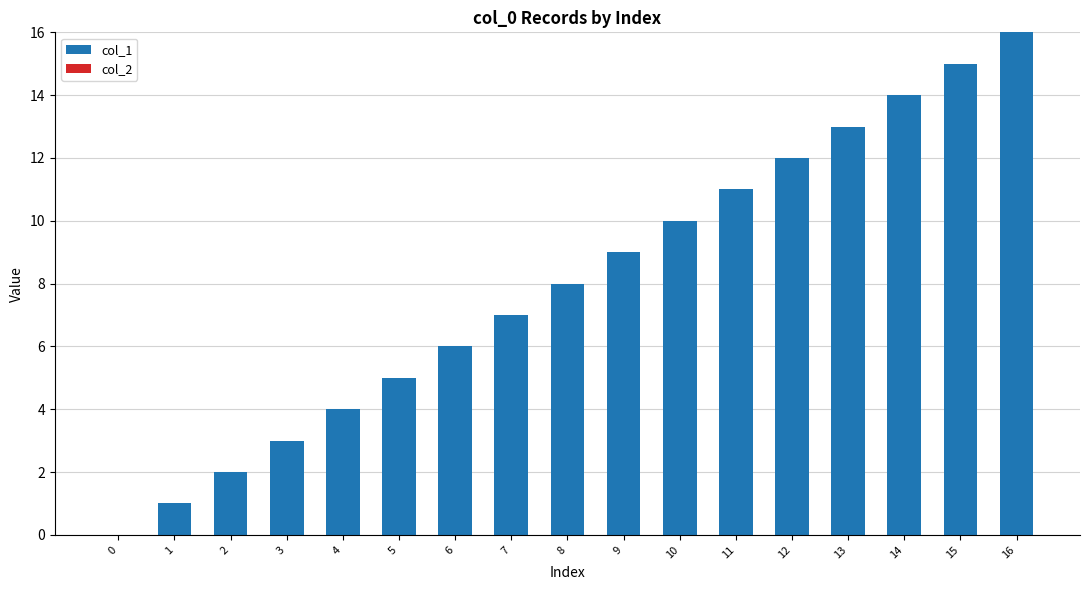

What is the change in value from 0 to 14?

+14